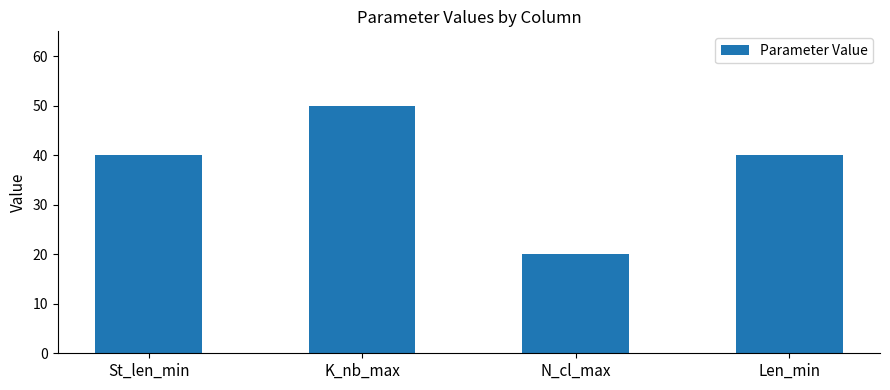

What is the average value?

38